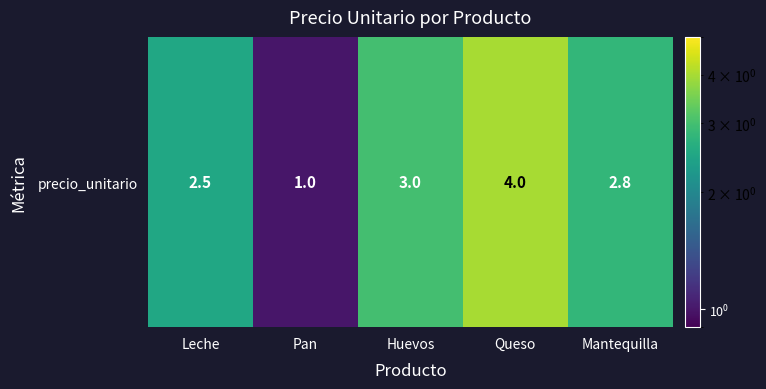

True or false: the data shows 1.0 at Pan.

True